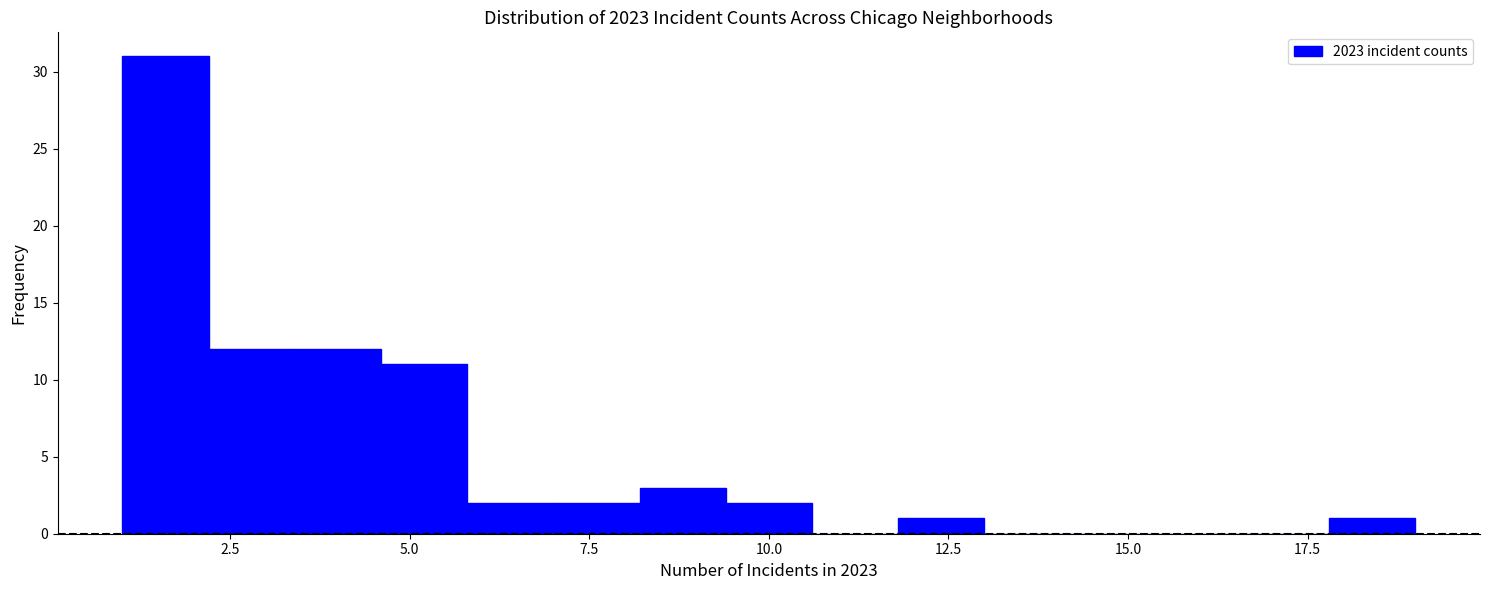

Read against the x-axis, roughly where is the centre of the tallest bar?

1.5